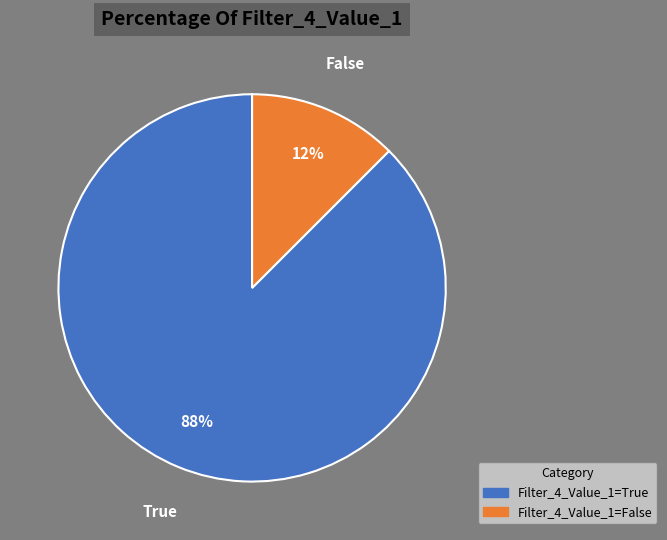

Combined, do Filter_4_Value_1=True and Filter_4_Value_1=False account for over 50%?

Yes